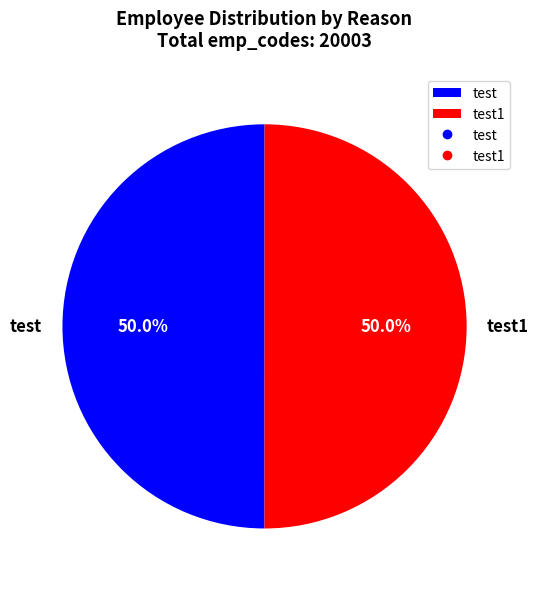

What portion of the pie excludes test1?

50.0%